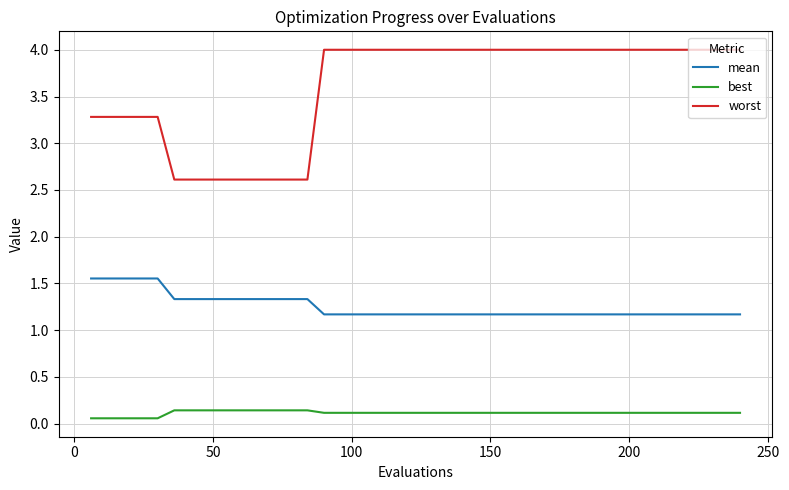

Which series has the widest spread of values?

worst